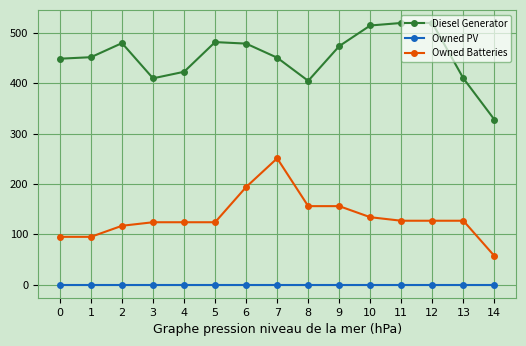

True or false: Owned Batteries has more than 0 points higher than both neighbors.

True